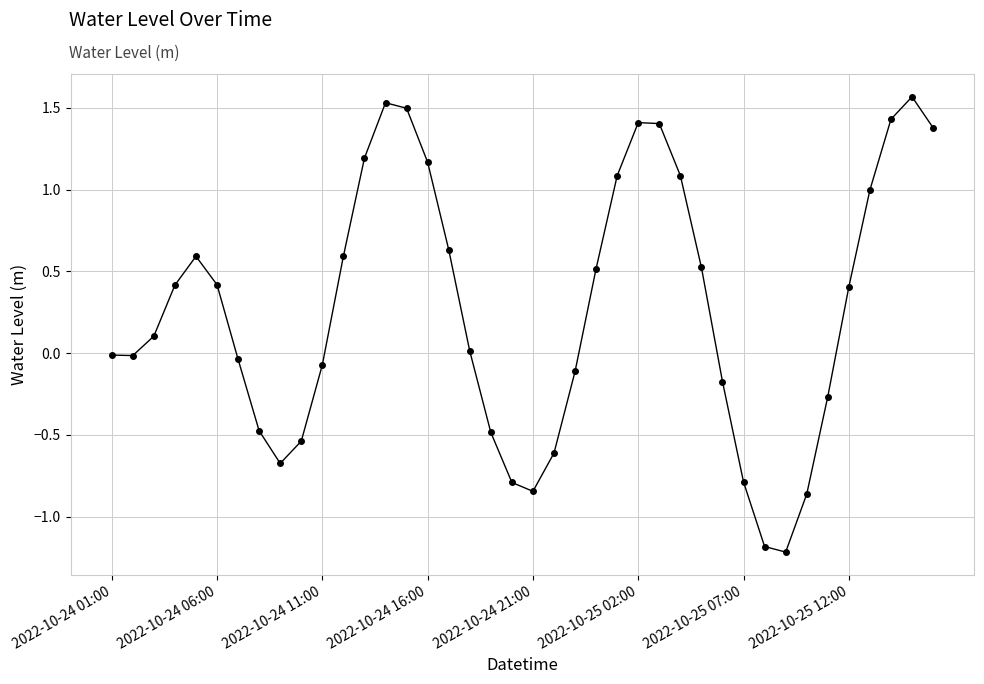

What is the difference between the second highest and second lowest values?

2.7